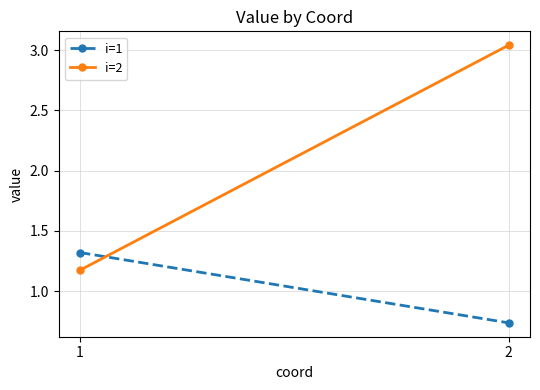

What is the value of the i=2 point at the 1st from the left?

1.2